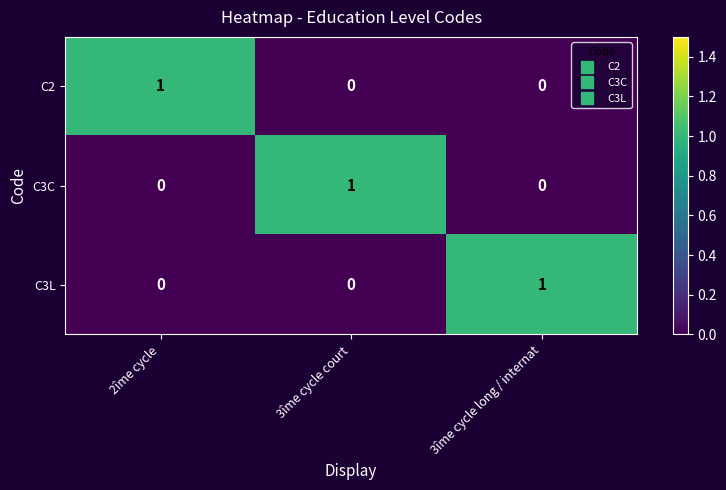

The value of C3L at 3îme cycle court is 0. True or false?

True